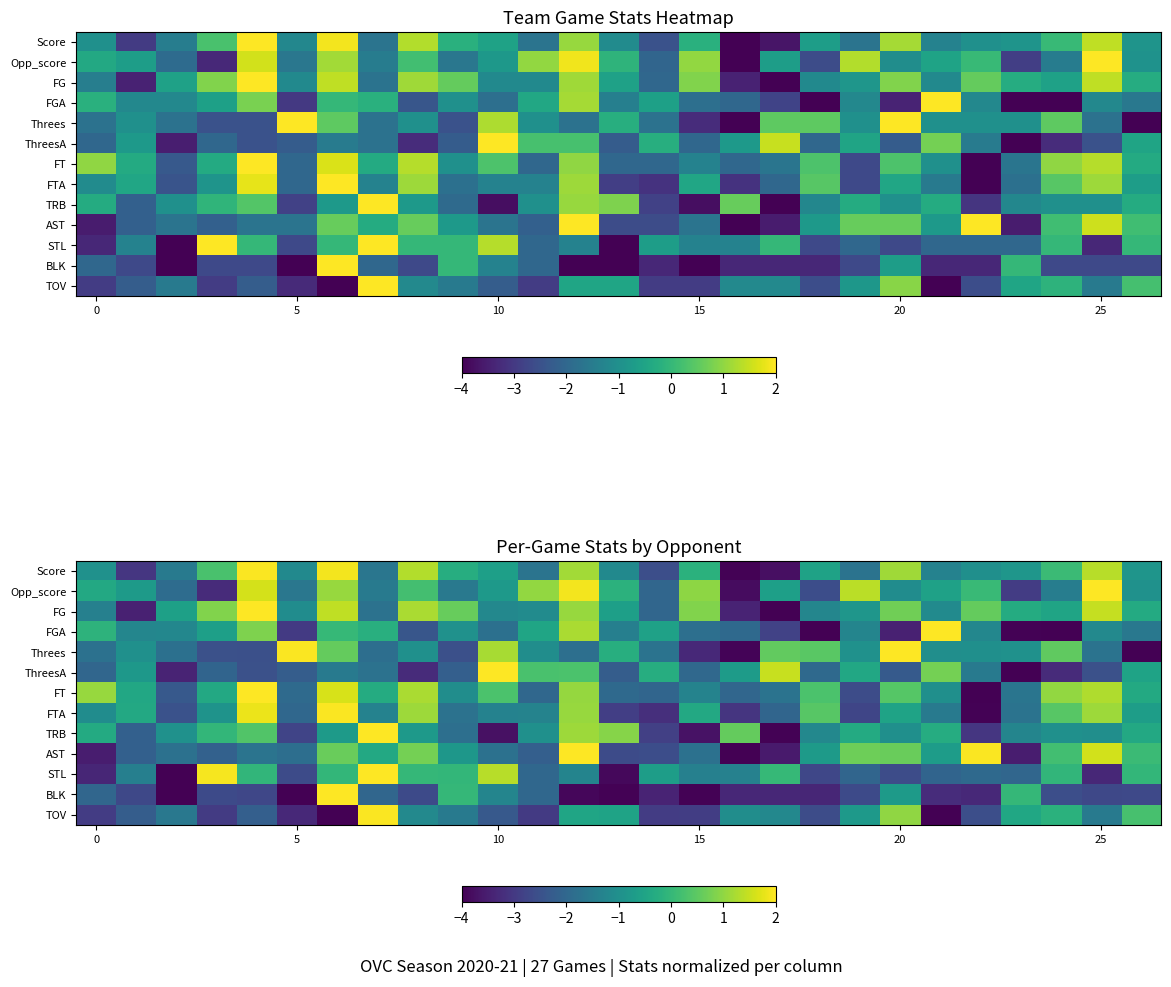

What is the average value of the BLK series?

-2.5